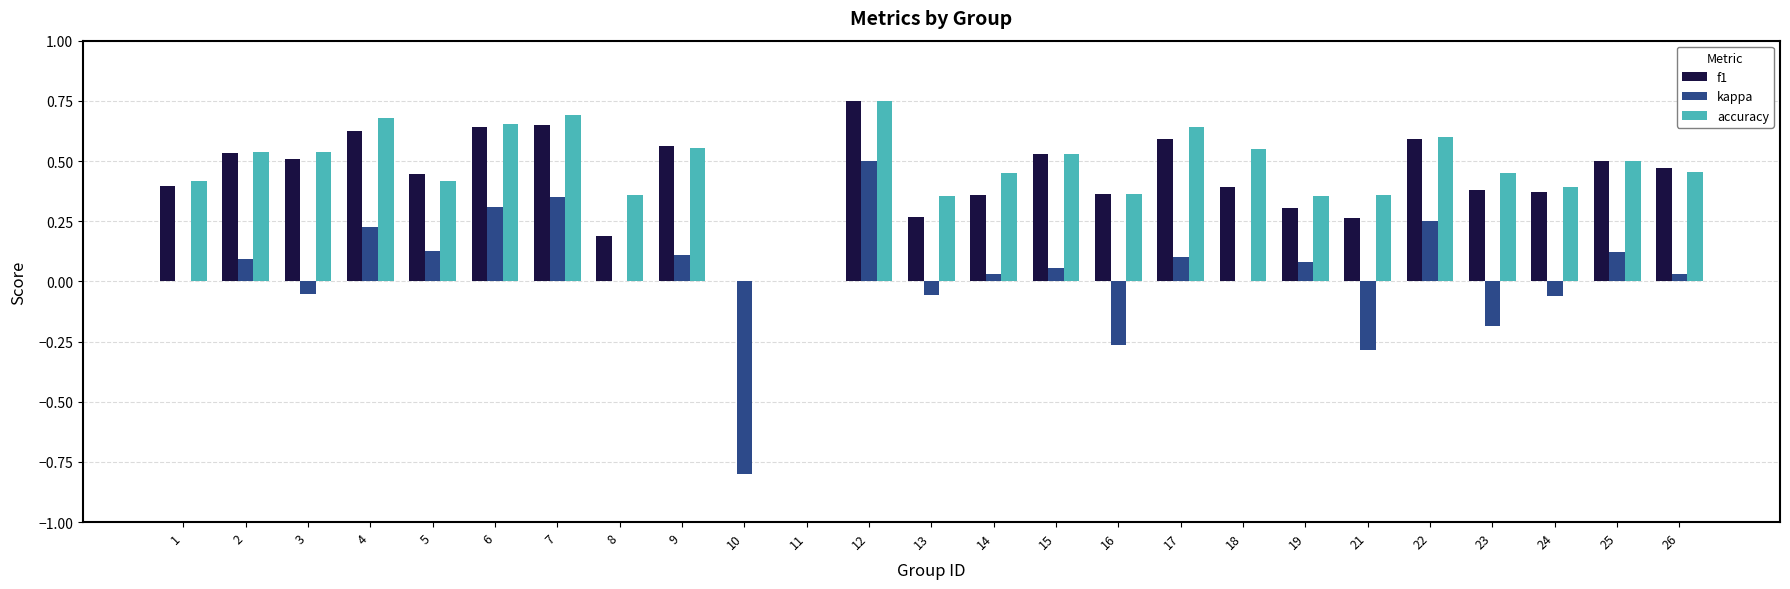

Count the number of categories in the chart.

25